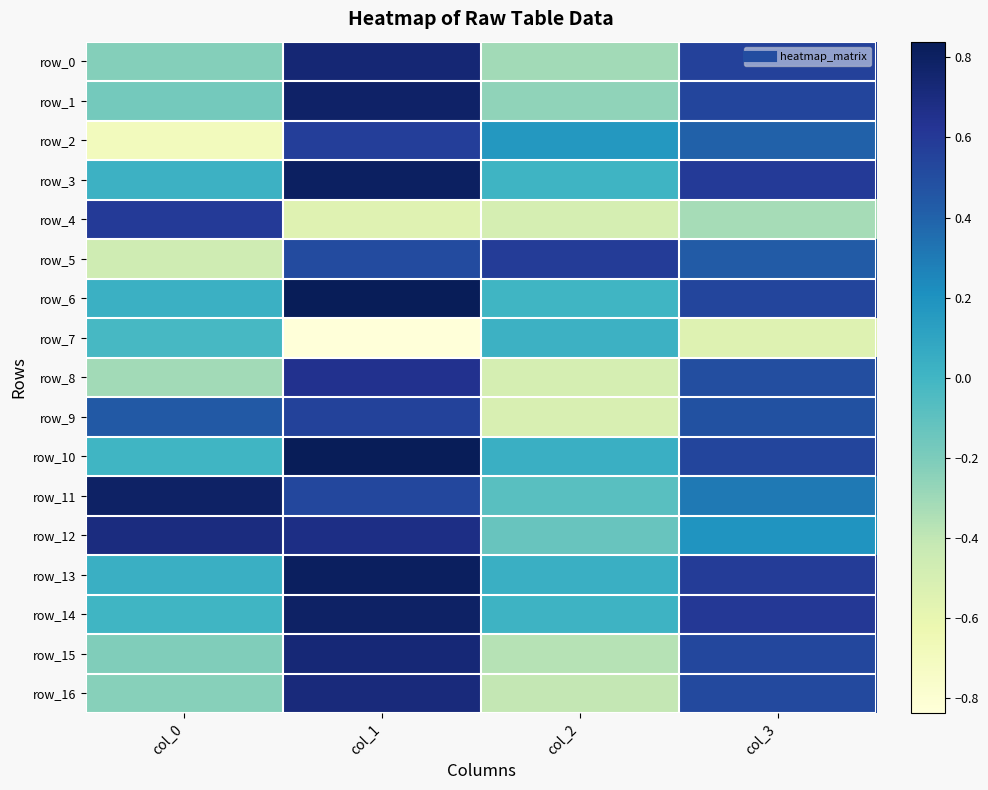

How many negative values does the row_4 series have?

3